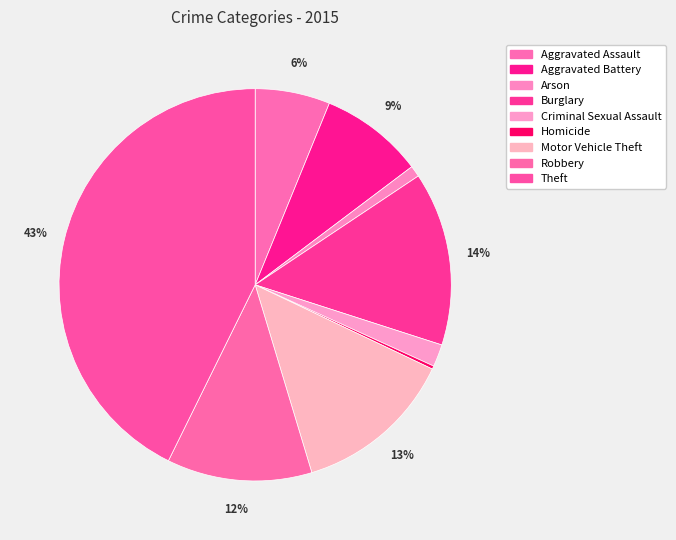

Is there a majority slice in this chart?

No